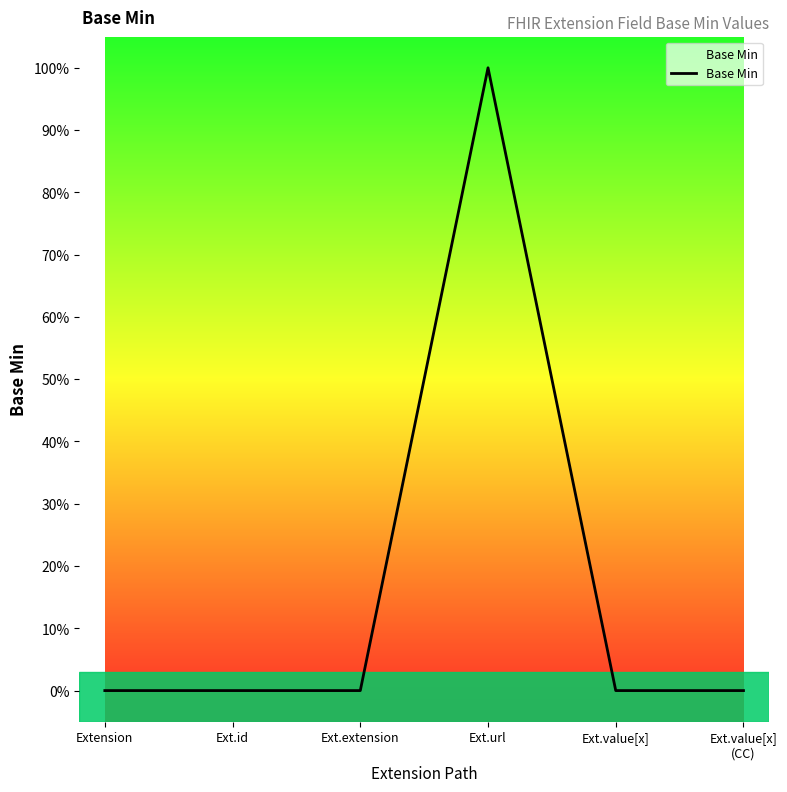

Does the chart display data point markers on the line(s)?

No